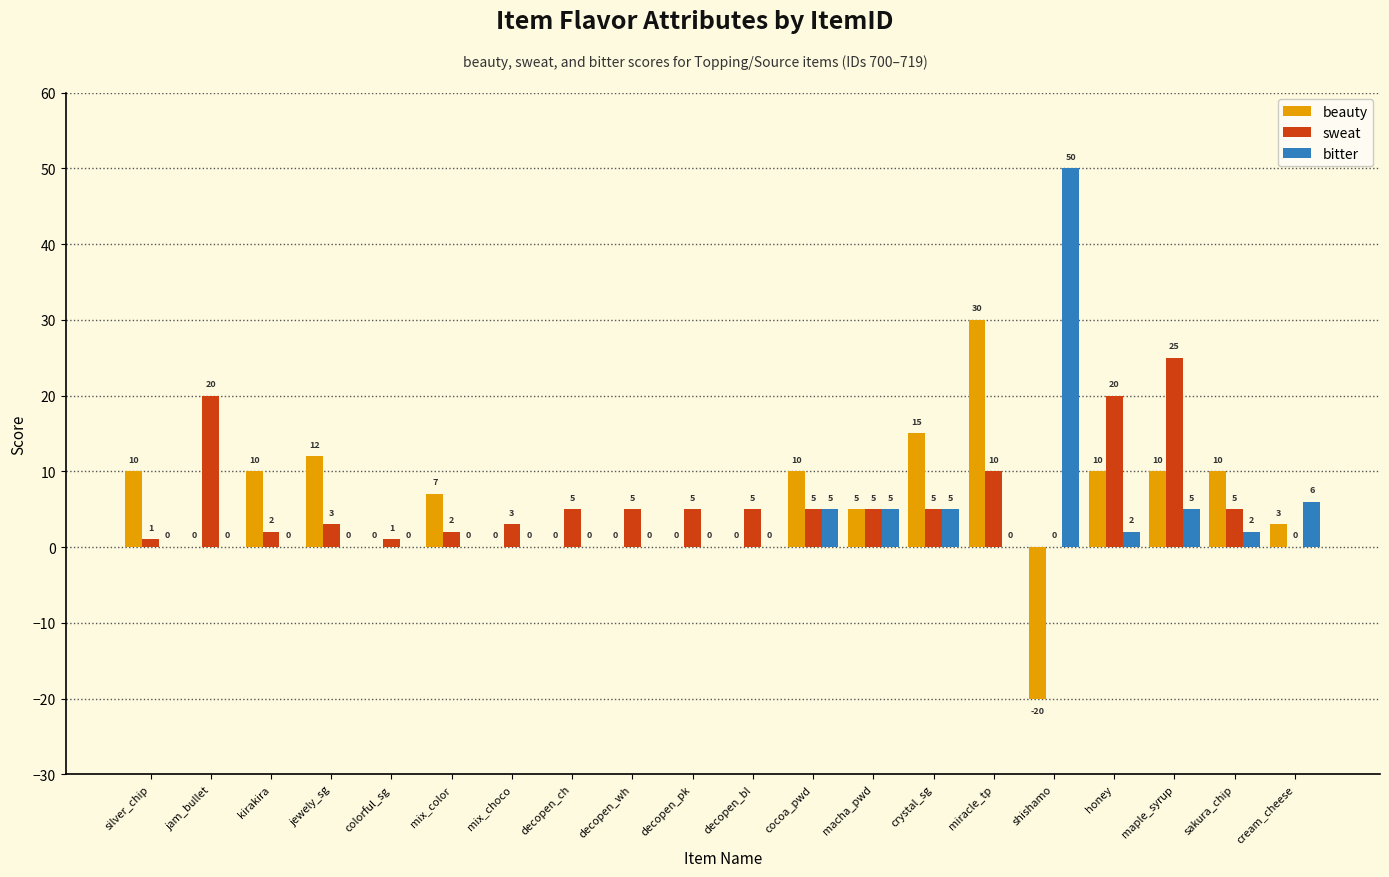

Reading right to left, list all the values displayed in this chart.

beauty: 3	10	10	10	-20	30	15	5	10	0	0	0	0	0	7	0	12	10	0	10
sweat: 0	5	25	20	0	10	5	5	5	5	5	5	5	3	2	1	3	2	20	1
bitter: 6	2	5	2	50	0	5	5	5	0	0	0	0	0	0	0	0	0	0	0